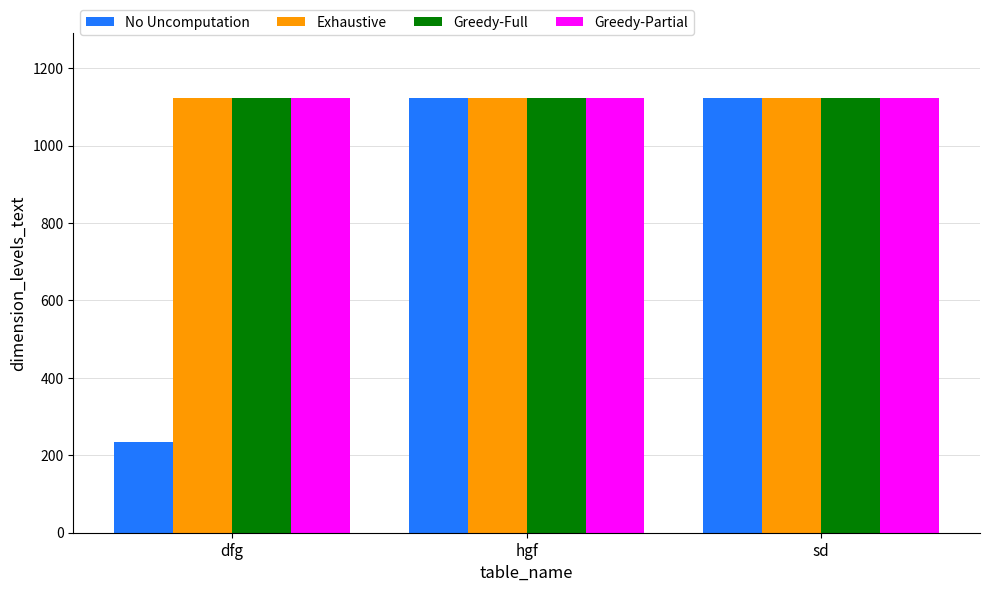

What is the spread (max minus min) of values at dfg?

889